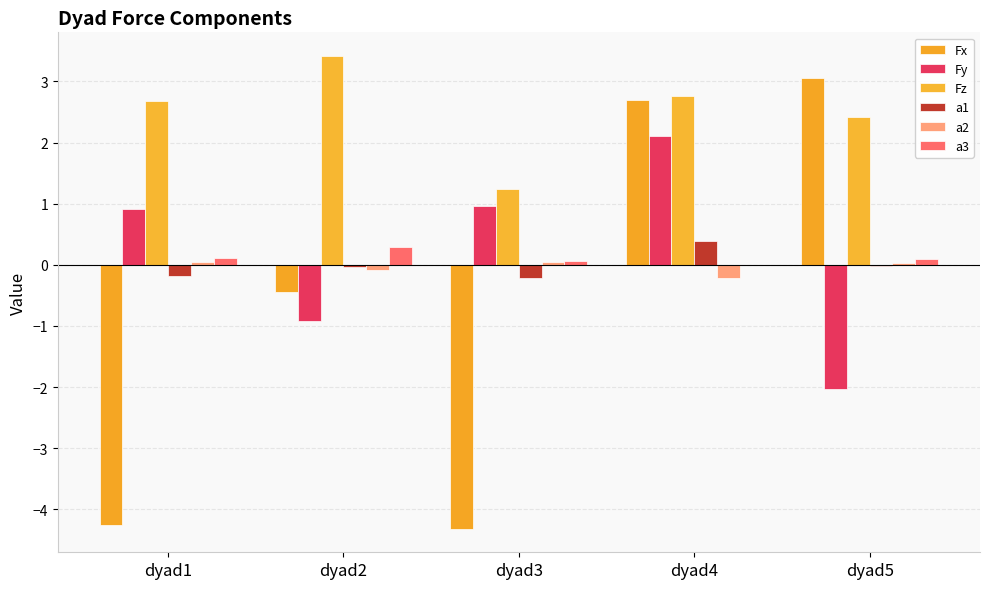

How many values in the Fy series exceed 0?

3